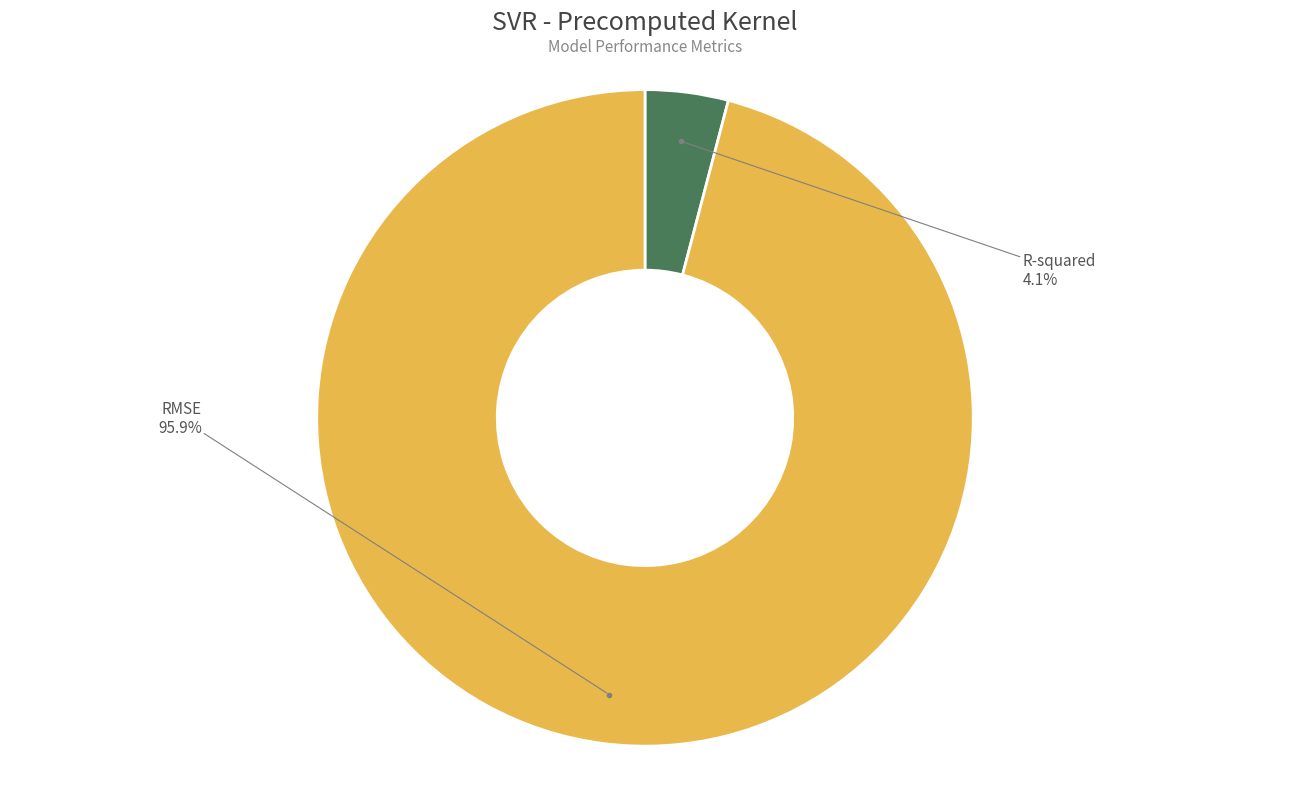

Does any single category account for the majority?

Yes